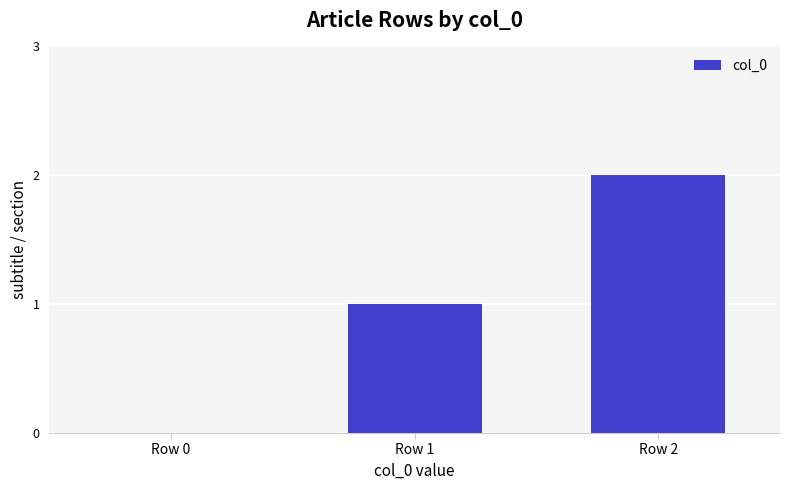

Reading left to right, extract all data points from this chart.

0	1	2